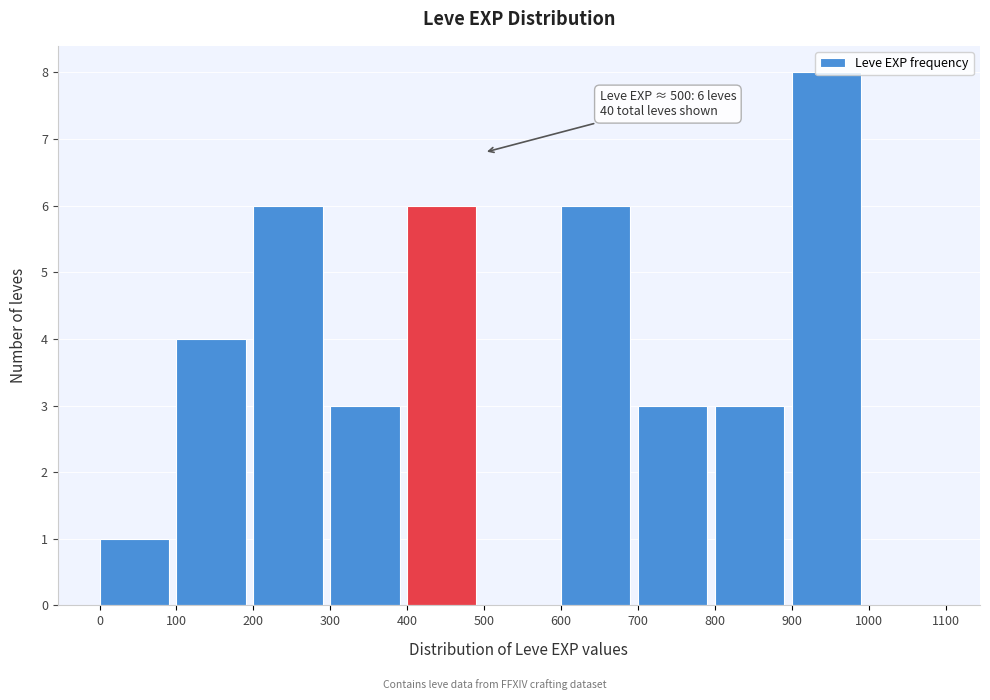

Over which range of the x-axis is the bar tallest?

900 to 1000